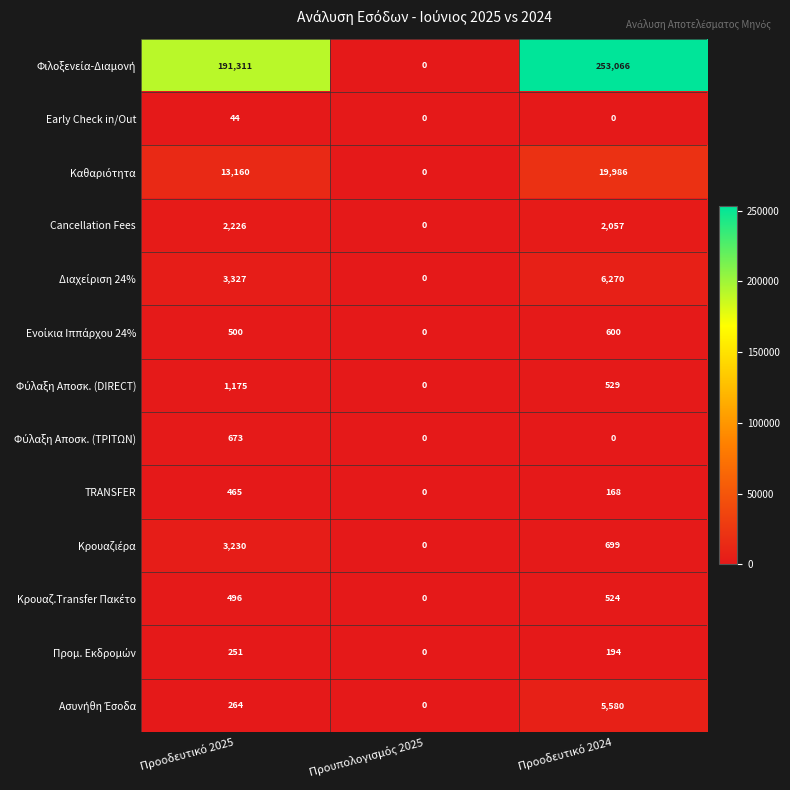

Count the Early Check in/Out values in the range 0 to 44.

3